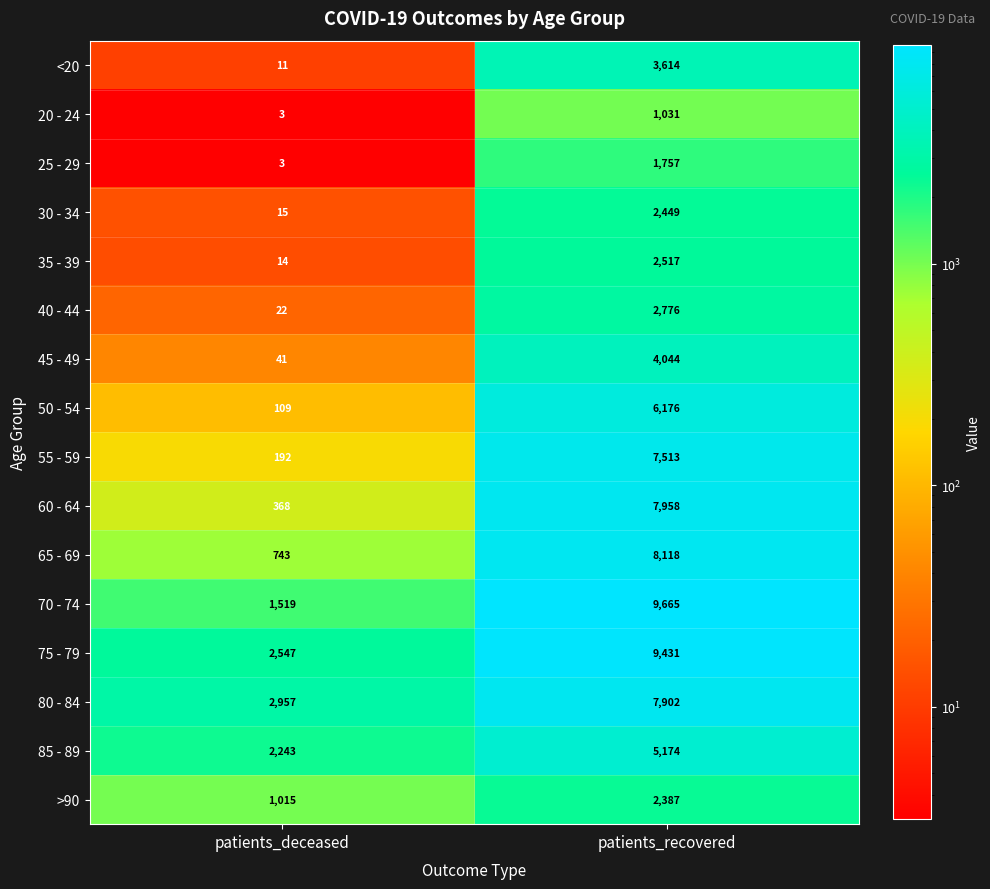

Is it true that 65 - 69 equals 8118 at patients_recovered?

True